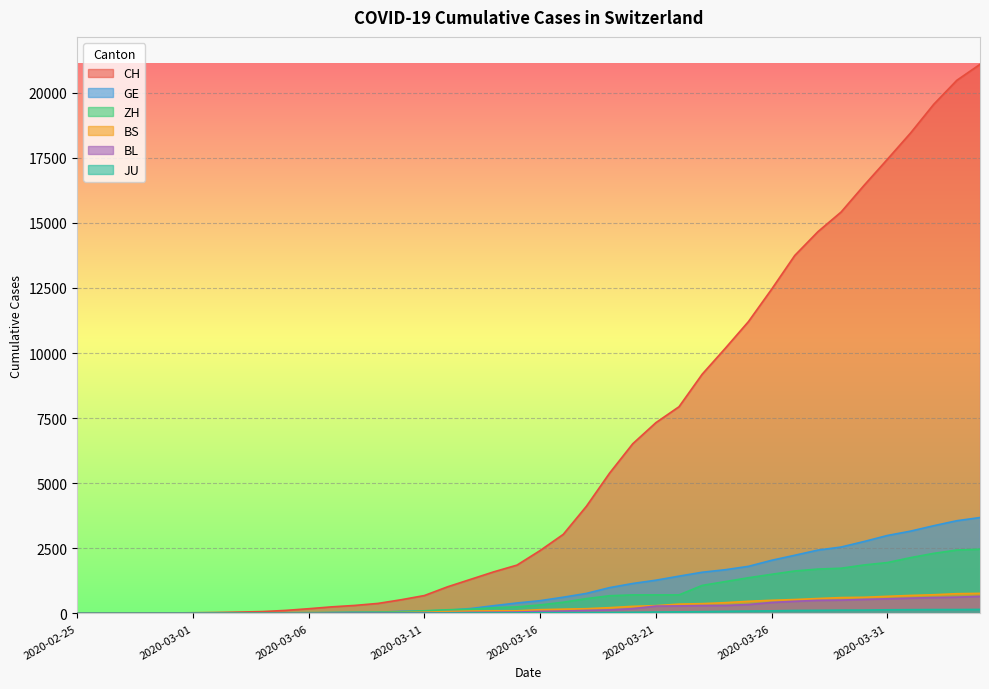

Reading left to right, transcribe all the data shown in this chart.

CH: 2020-02-25=1	2020-02-26=2	2020-02-27=6	2020-02-28=12	2020-02-29=19	2020-03-01=26	2020-03-02=36	2020-03-03=52	2020-03-04=71	2020-03-05=116	2020-03-06=181	2020-03-07=253	2020-03-08=308	2020-03-09=385	2020-03-10=526	2020-03-11=687	2020-03-12=1022	2020-03-13=1310	2020-03-14=1598	2020-03-15=1856	2020-03-16=2415	2020-03-17=3037	2020-03-18=4116	2020-03-19=5388	2020-03-20=6516	2020-03-21=7326	2020-03-22=7939	2020-03-23=9187	2020-03-24=10185	2020-03-25=11210	2020-03-26=12452	2020-03-27=13749	2020-03-28=14662	2020-03-29=15416	2020-03-30=16449	2020-03-31=17442	2020-04-01=18451	2020-04-02=19552	2020-04-03=20476	2020-04-04=21088
GE: 2020-02-25=0	2020-02-26=1	2020-02-27=1	2020-02-28=3	2020-02-29=5	2020-03-01=7	2020-03-02=7	2020-03-03=9	2020-03-04=9	2020-03-05=13	2020-03-06=18	2020-03-07=30	2020-03-08=40	2020-03-09=49	2020-03-10=79	2020-03-11=90	2020-03-12=121	2020-03-13=188	2020-03-14=298	2020-03-15=401	2020-03-16=490	2020-03-17=623	2020-03-18=769	2020-03-19=991	2020-03-20=1150	2020-03-21=1276	2020-03-22=1432	2020-03-23=1582	2020-03-24=1679	2020-03-25=1809	2020-03-26=2041	2020-03-27=2234	2020-03-28=2433	2020-03-29=2550	2020-03-30=2764	2020-03-31=2994	2020-04-01=3161	2020-04-02=3369	2020-04-03=3561	2020-04-04=3683
ZH: 2020-02-25=1	2020-02-26=2	2020-02-27=2	2020-02-28=2	2020-02-29=6	2020-03-01=7	2020-03-02=11	2020-03-03=14	2020-03-04=16	2020-03-05=24	2020-03-06=30	2020-03-07=35	2020-03-08=41	2020-03-09=50	2020-03-10=63	2020-03-11=102	2020-03-12=141	2020-03-13=164	2020-03-14=219	2020-03-15=251	2020-03-16=327	2020-03-17=430	2020-03-18=569	2020-03-19=680	2020-03-20=712	2020-03-21=712	2020-03-22=712	2020-03-23=1076	2020-03-24=1224	2020-03-25=1371	2020-03-26=1503	2020-03-27=1630	2020-03-28=1704	2020-03-29=1736	2020-03-30=1862	2020-03-31=1954	2020-04-01=2143	2020-04-02=2307	2020-04-03=2435	2020-04-04=2468
BS: 2020-02-25=0	2020-02-26=0	2020-02-27=1	2020-02-28=1	2020-02-29=1	2020-03-01=1	2020-03-02=1	2020-03-03=3	2020-03-04=3	2020-03-05=8	2020-03-06=15	2020-03-07=21	2020-03-08=24	2020-03-09=28	2020-03-10=33	2020-03-11=49	2020-03-12=73	2020-03-13=92	2020-03-14=100	2020-03-15=100	2020-03-16=144	2020-03-17=165	2020-03-18=182	2020-03-19=222	2020-03-20=272	2020-03-21=299	2020-03-22=358	2020-03-23=376	2020-03-24=414	2020-03-25=466	2020-03-26=505	2020-03-27=534	2020-03-28=573	2020-03-29=609	2020-03-30=621	2020-03-31=657	2020-04-01=691	2020-04-02=718	2020-04-03=758	2020-04-04=771
BL: 2020-02-25=0	2020-02-26=0	2020-02-27=0	2020-02-28=1	2020-02-29=2	2020-03-01=2	2020-03-02=2	2020-03-03=2	2020-03-04=2	2020-03-05=6	2020-03-06=6	2020-03-07=15	2020-03-08=19	2020-03-09=20	2020-03-10=22	2020-03-11=26	2020-03-12=26	2020-03-13=42	2020-03-14=47	2020-03-15=54	2020-03-16=76	2020-03-17=89	2020-03-18=116	2020-03-19=134	2020-03-20=184	2020-03-21=282	2020-03-22=289	2020-03-23=302	2020-03-24=306	2020-03-25=341	2020-03-26=422	2020-03-27=466	2020-03-28=502	2020-03-29=511	2020-03-30=539	2020-03-31=561	2020-04-01=588	2020-04-02=610	2020-04-03=625	2020-04-04=656
JU: 2020-02-25=0	2020-02-26=0	2020-02-27=1	2020-02-28=1	2020-02-29=1	2020-03-01=1	2020-03-02=1	2020-03-03=2	2020-03-04=2	2020-03-05=4	2020-03-06=4	2020-03-07=5	2020-03-08=5	2020-03-09=5	2020-03-10=7	2020-03-11=7	2020-03-12=12	2020-03-13=17	2020-03-14=18	2020-03-15=19	2020-03-16=25	2020-03-17=29	2020-03-18=32	2020-03-19=36	2020-03-20=44	2020-03-21=54	2020-03-22=61	2020-03-23=69	2020-03-24=82	2020-03-25=92	2020-03-26=100	2020-03-27=114	2020-03-28=119	2020-03-29=127	2020-03-30=128	2020-03-31=140	2020-04-01=145	2020-04-02=149	2020-04-03=149	2020-04-04=154